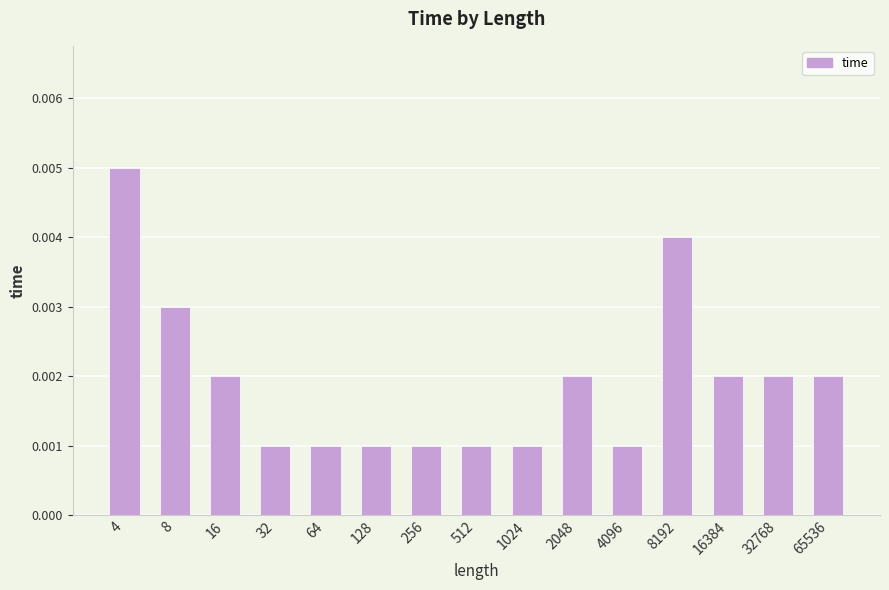

How many values are between 0 and 1?

15